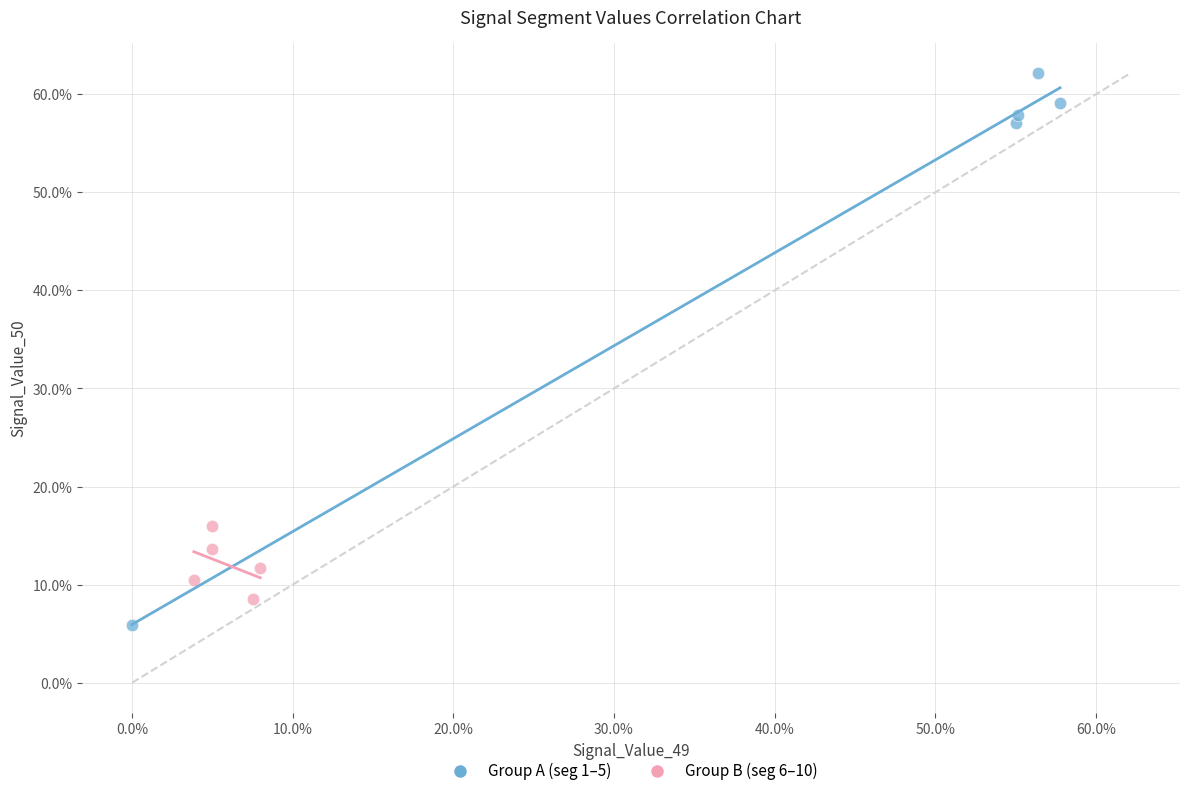

What are all the series names shown in the legend?

Group A (seg 1–5), Group B (seg 6–10)